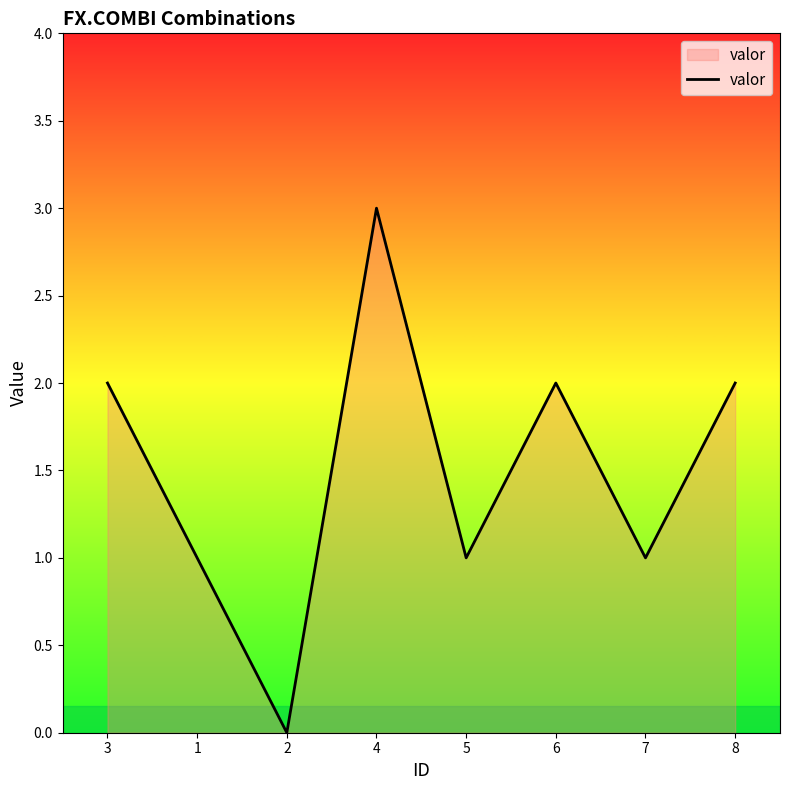

At which category does the data reach its first local peak?

4